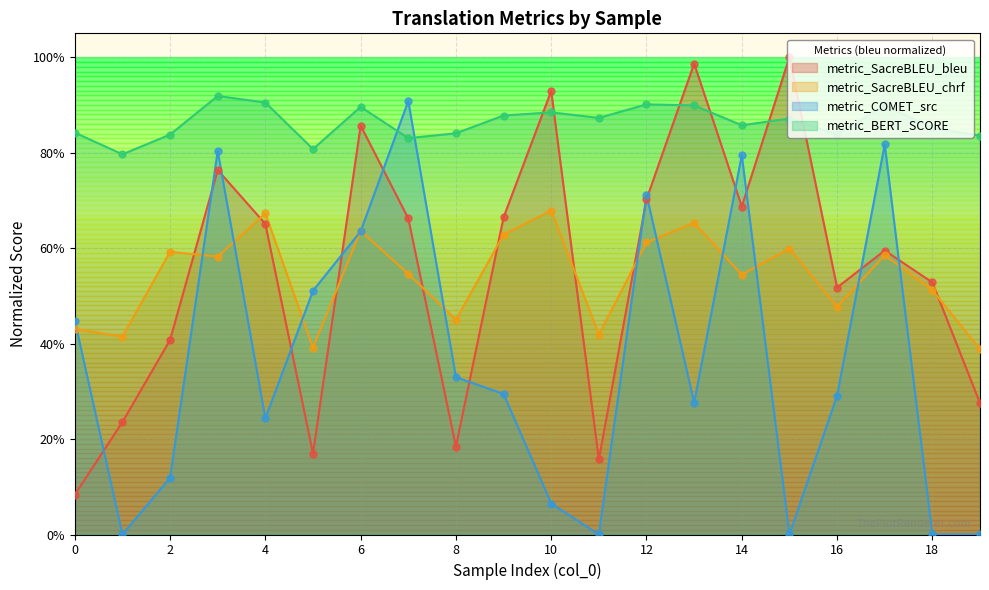

What are all the series names shown in the legend?

metric_SacreBLEU_bleu, metric_SacreBLEU_chrf, metric_COMET_src, metric_BERT_SCORE